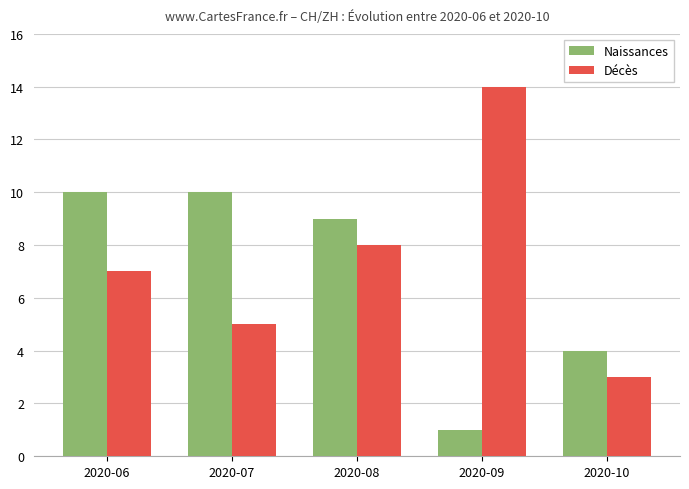

What is the sum of the Naissances values at 2020-08 and 2020-07?

19